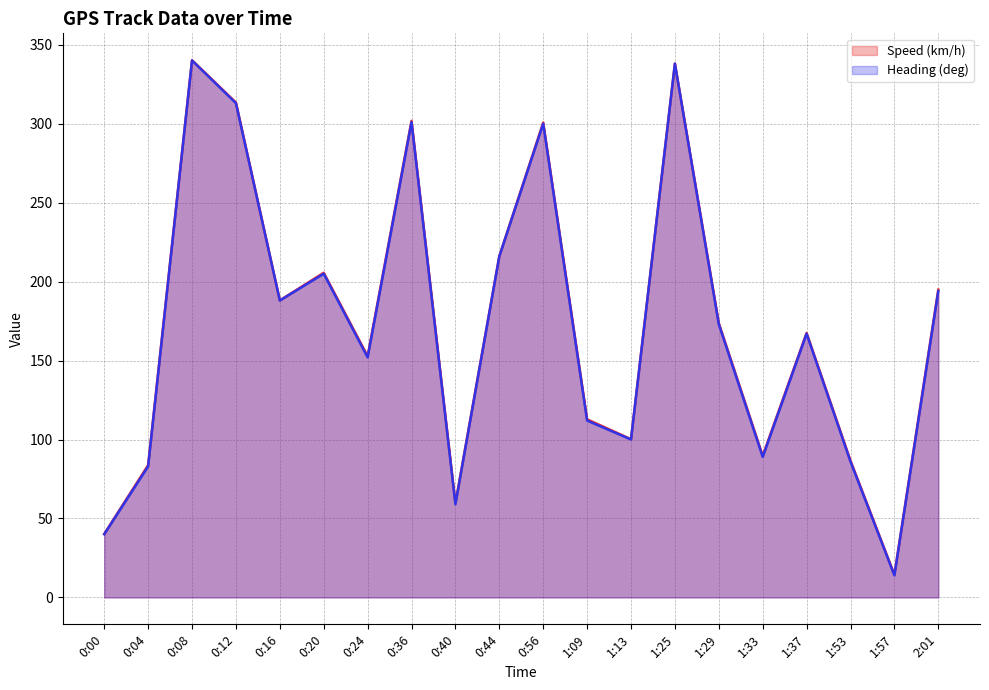

Is the value of Speed (km/h) at 1:37 greater than the value of Heading (deg) at 1:29?

No